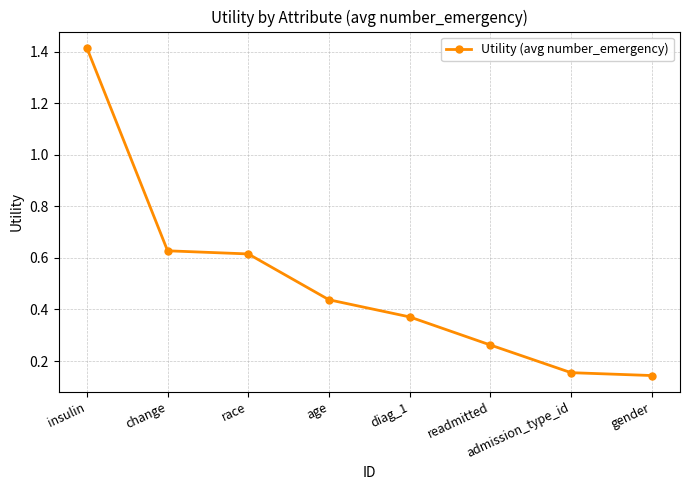

True or false: there are more than 1 points higher than both neighbors.

False